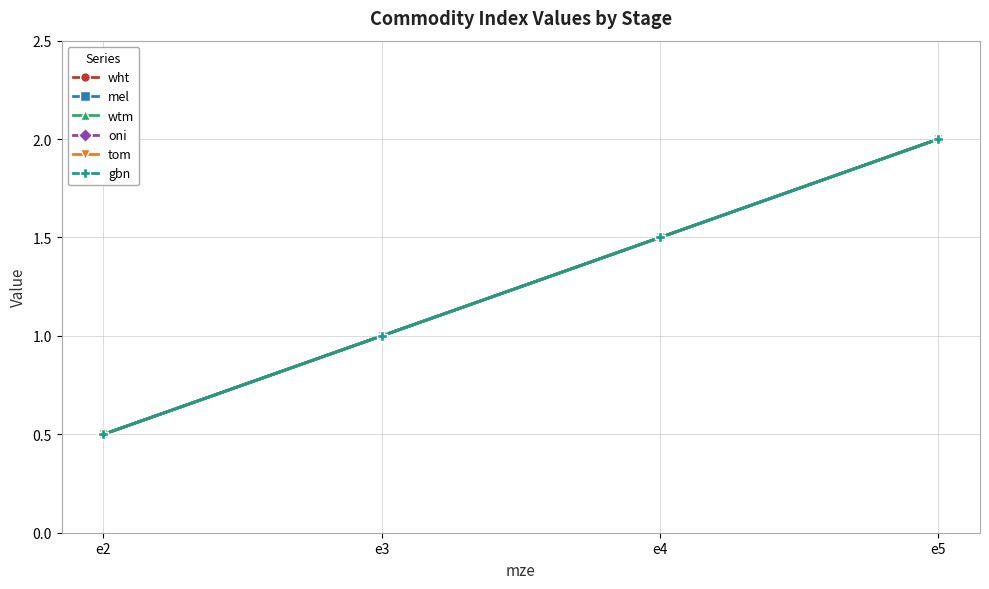

What is the value of the wht point at the 4th from the left?

2.0